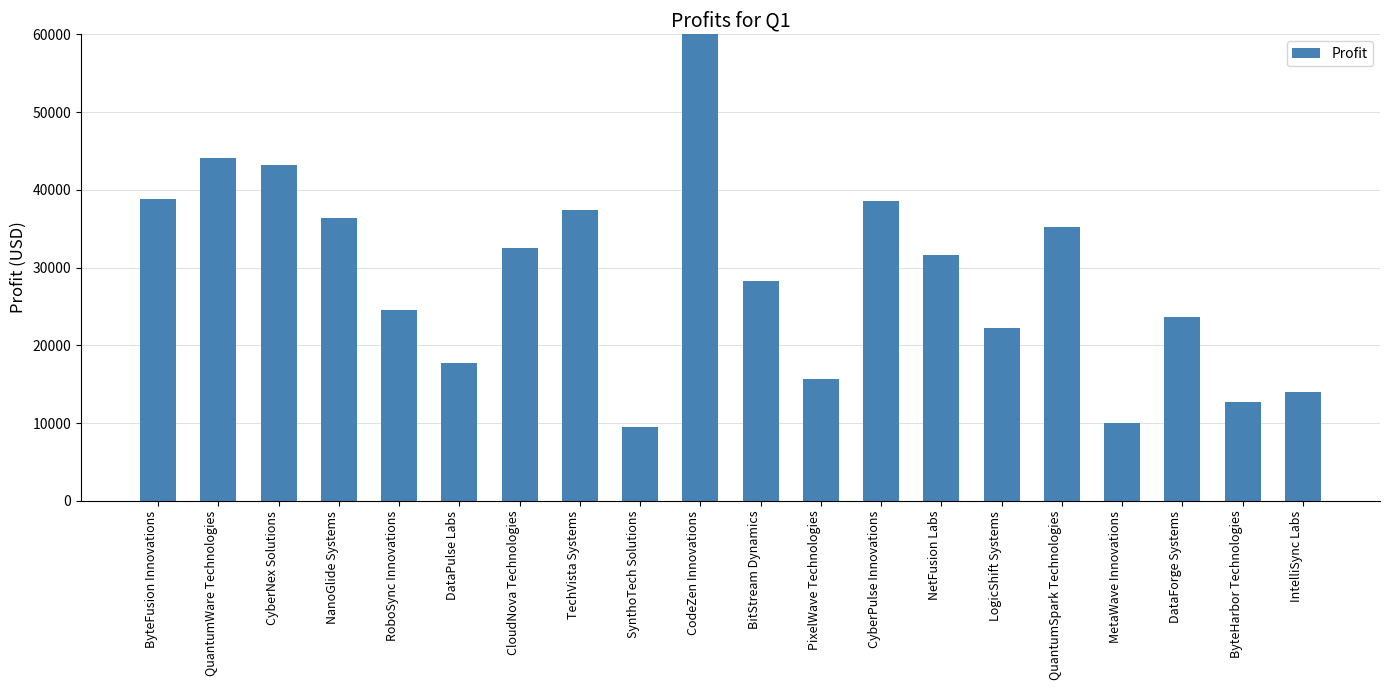

Which has a higher value, SynthoTech Solutions or RoboSync Innovations?

RoboSync Innovations